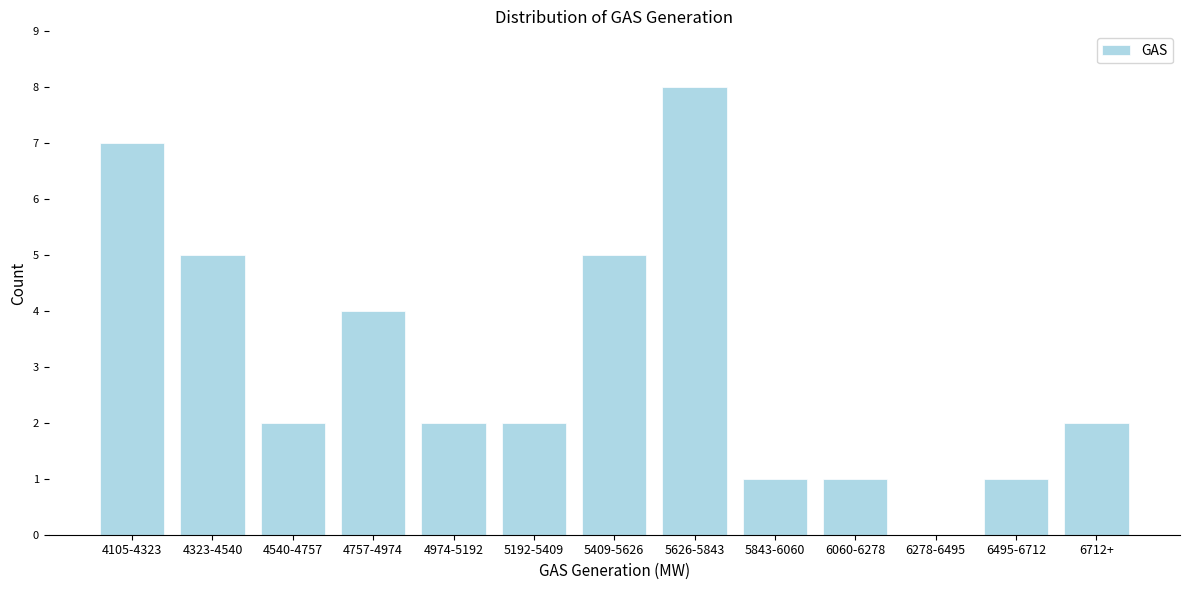

Reading left to right, list all the values displayed in this chart.

4105-4323=7	4323-4540=5	4540-4757=2	4757-4974=4	4974-5192=2	5192-5409=2	5409-5626=5	5626-5843=8	5843-6060=1	6060-6278=1	6278-6495=0	6495-6712=1	6712+=2